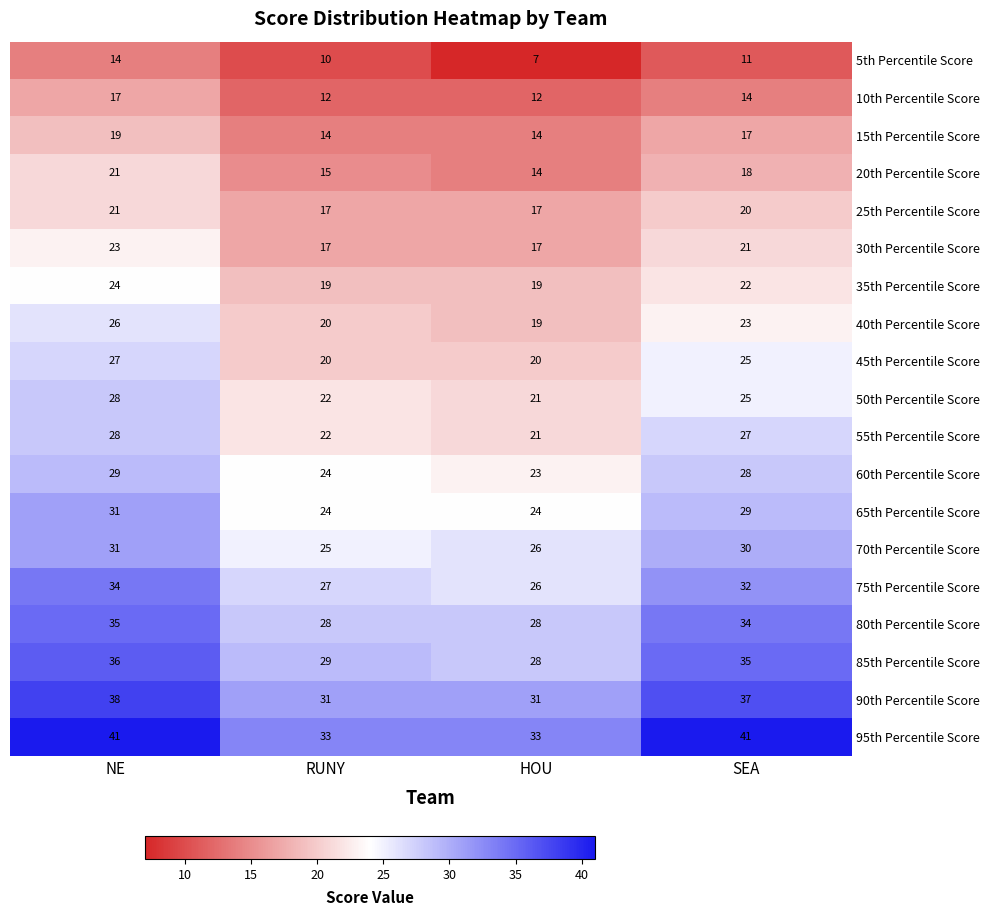

What is the minimum value shown in the chart?

7